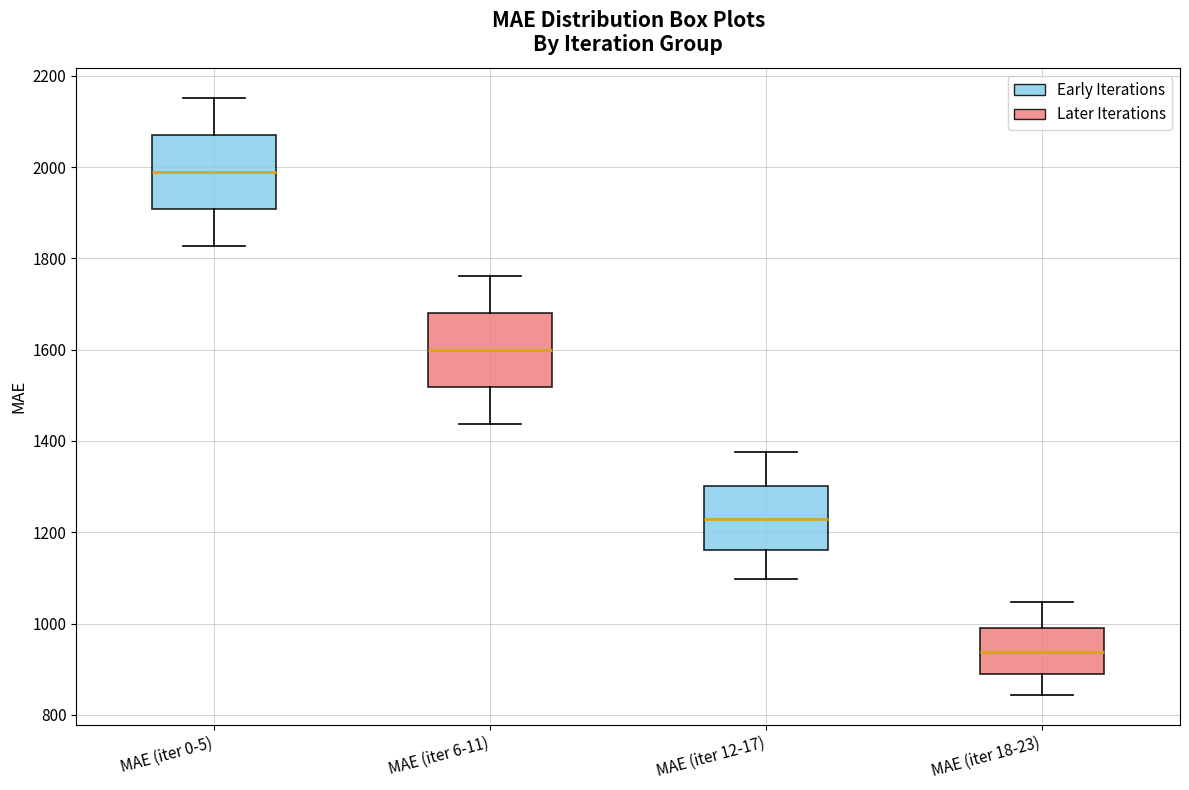

Which box's median line is the highest?

MAE (iter 0-5)